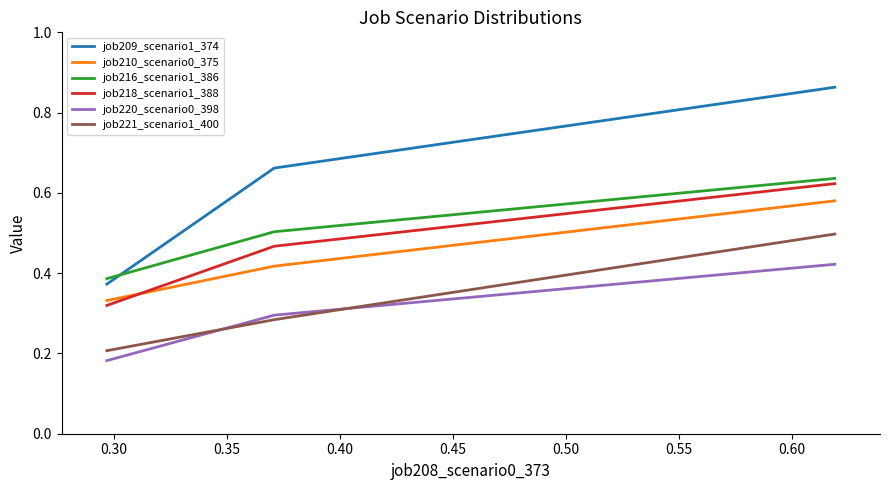

Which series has the widest spread of values?

job209_scenario1_374